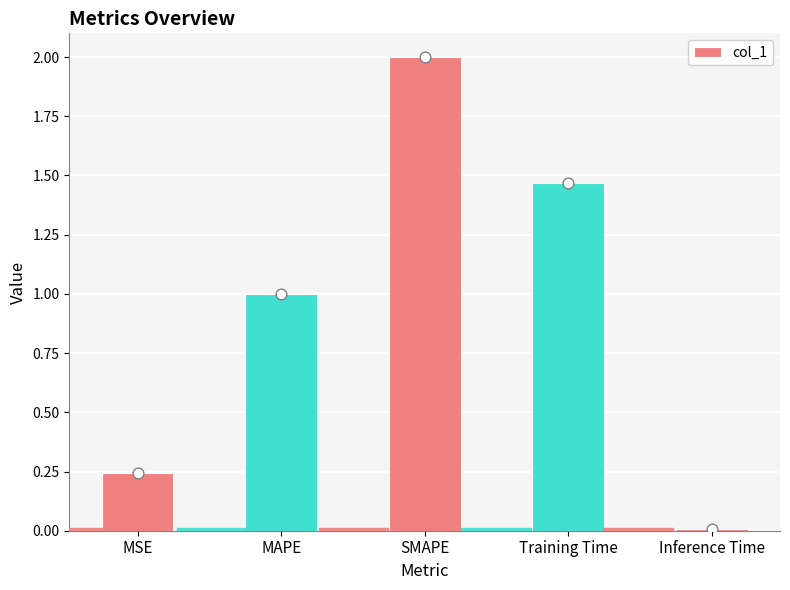

What is the change in value from MSE to Inference Time?

-0.2